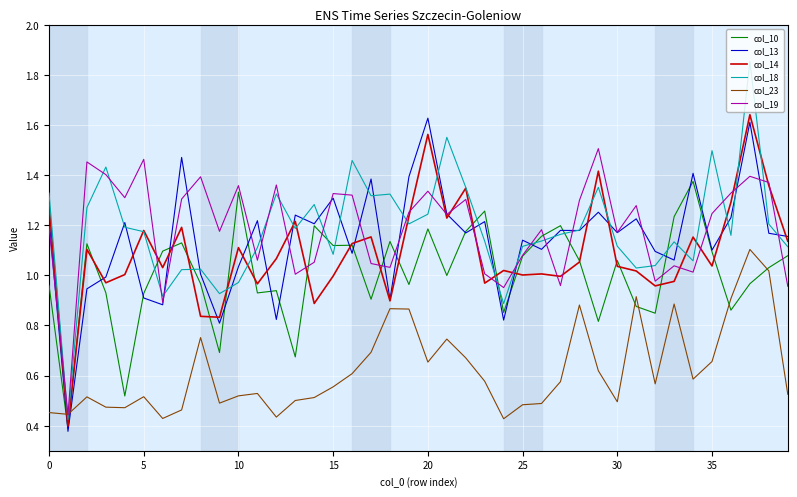

How many intersections are there between col_18 and col_10?

12